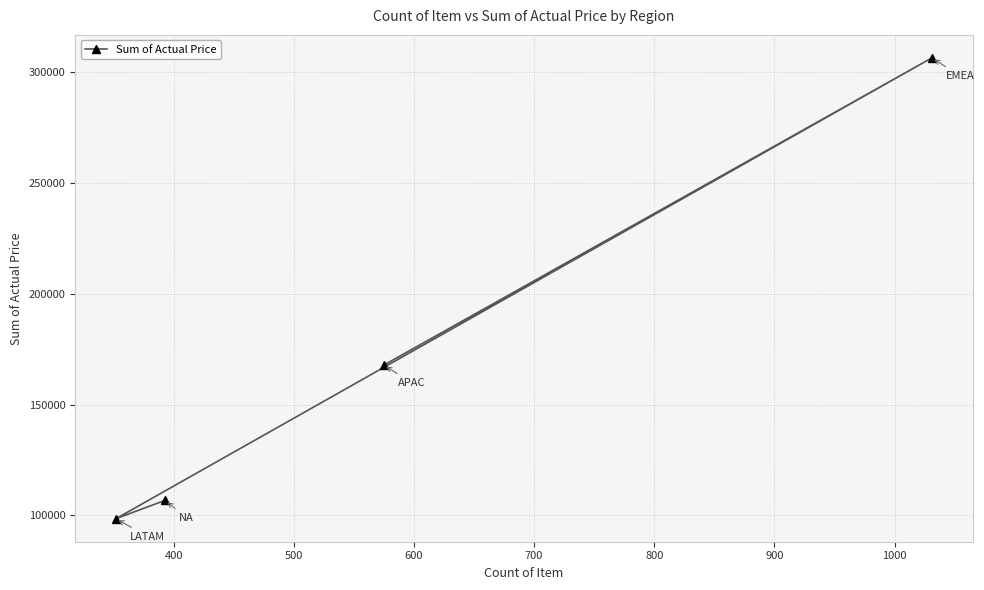

Is it true that the value at 300 is 70106?

False